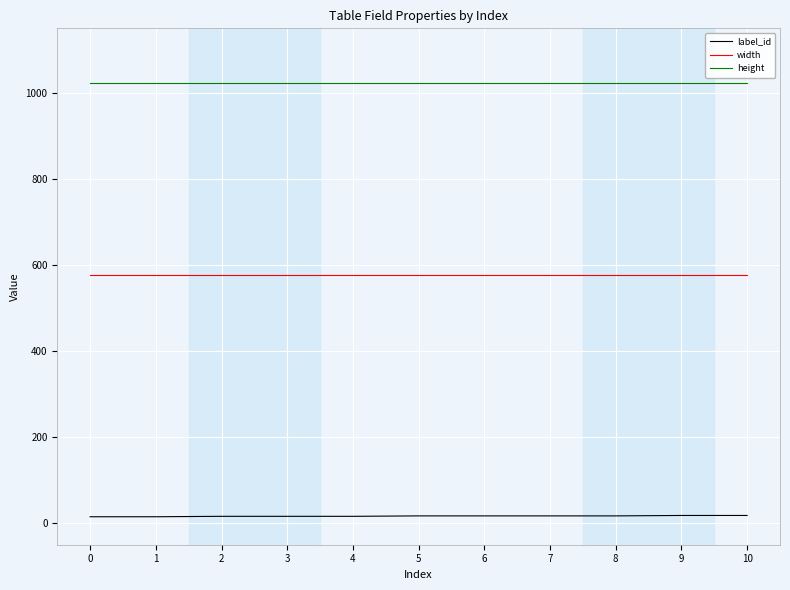

At 8, list the series in order from smallest to largest.

label_id, width, height